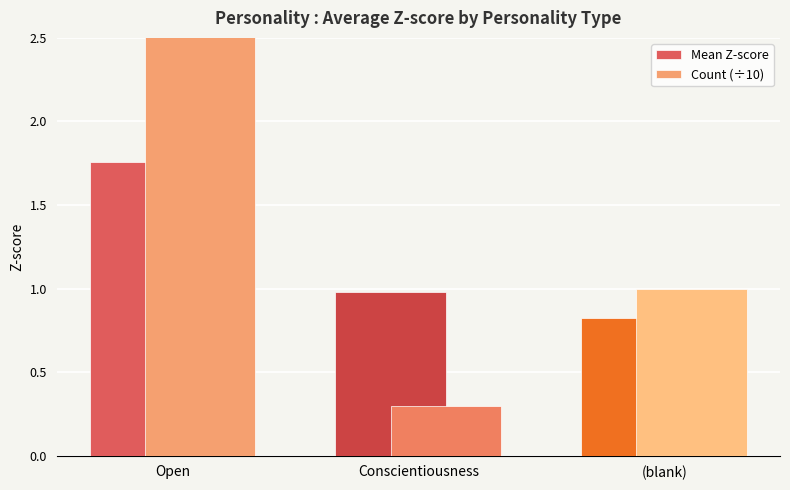

Rank the categories by Count (÷10) value from highest to lowest.

Open, (blank), Conscientiousness